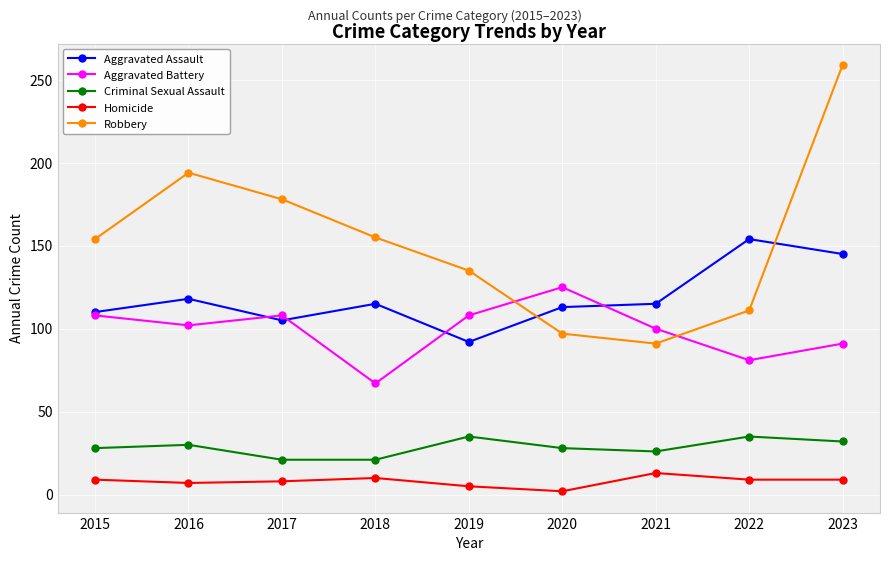

What are all the series names shown in the legend?

Aggravated Assault, Aggravated Battery, Criminal Sexual Assault, Homicide, Robbery